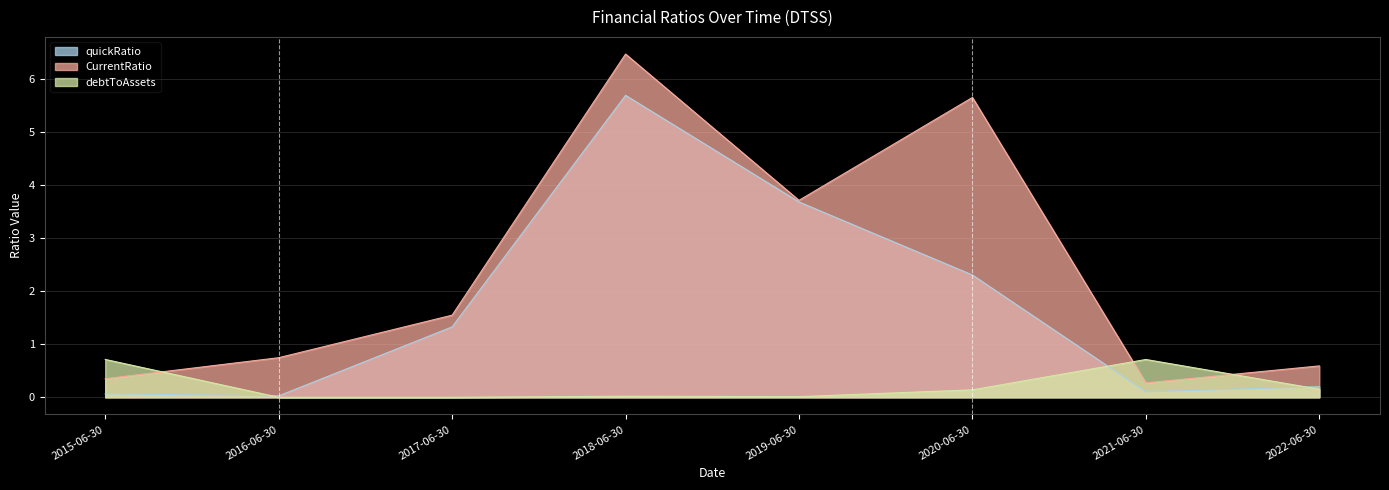

What is the value of the quickRatio point at the 7th from the left?

0.1